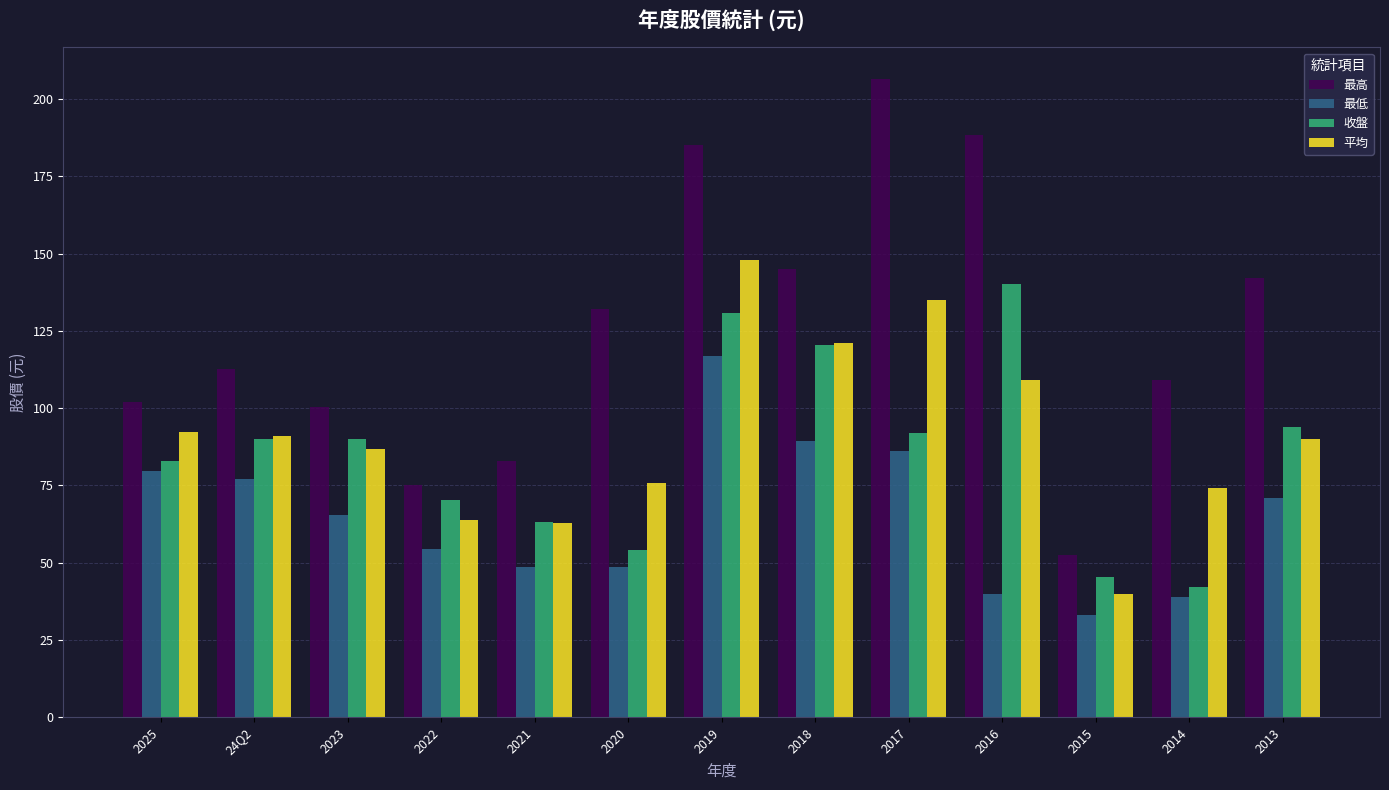

True or false: 平均 has a value of 93.5 at 2019.

False